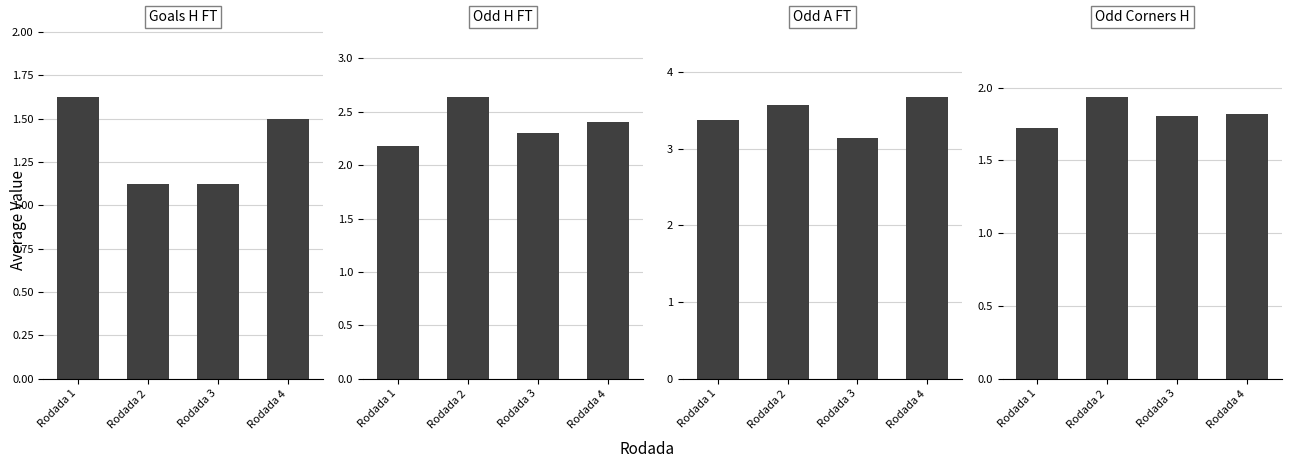

Count the Goals H FT values in the range 1 to 2.

4